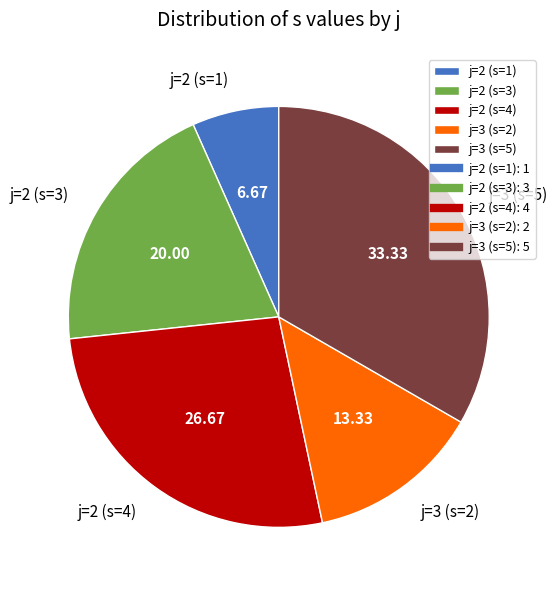

Is there any slice that represents more than half of the pie?

No